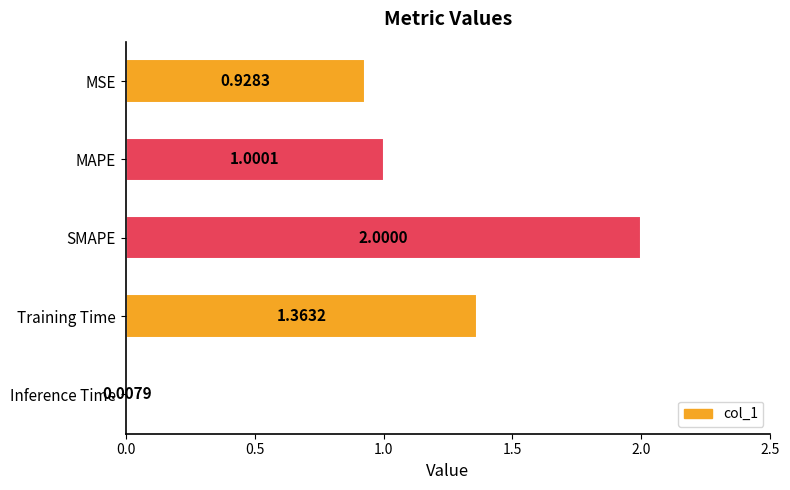

At which category does the chart reach its peak across all series?

SMAPE